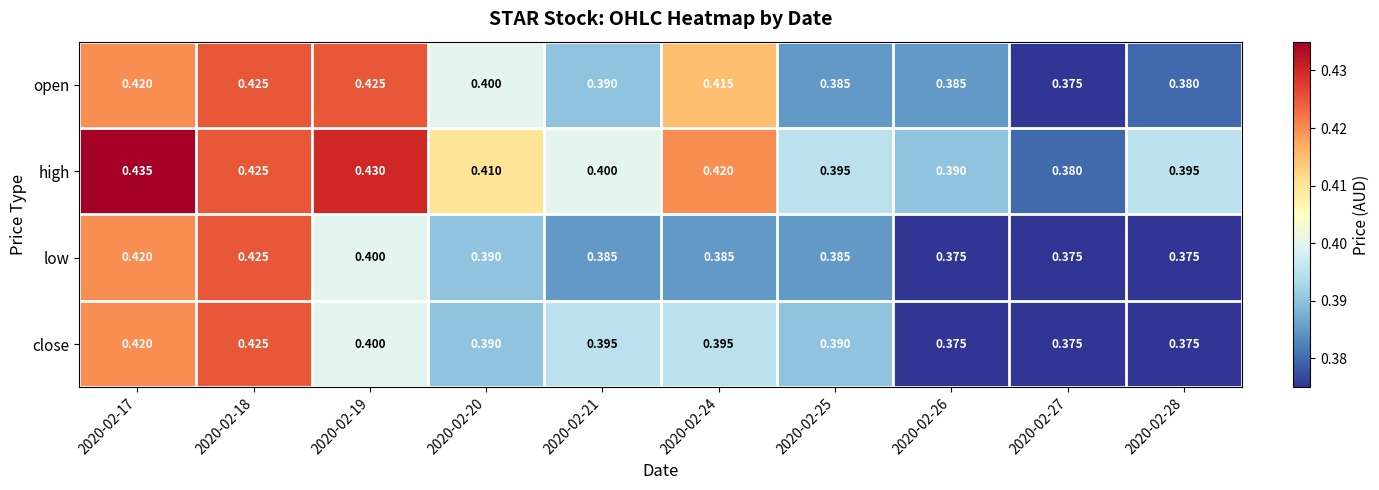

Rank the series by their average value, from highest to lowest.

high, open, close, low